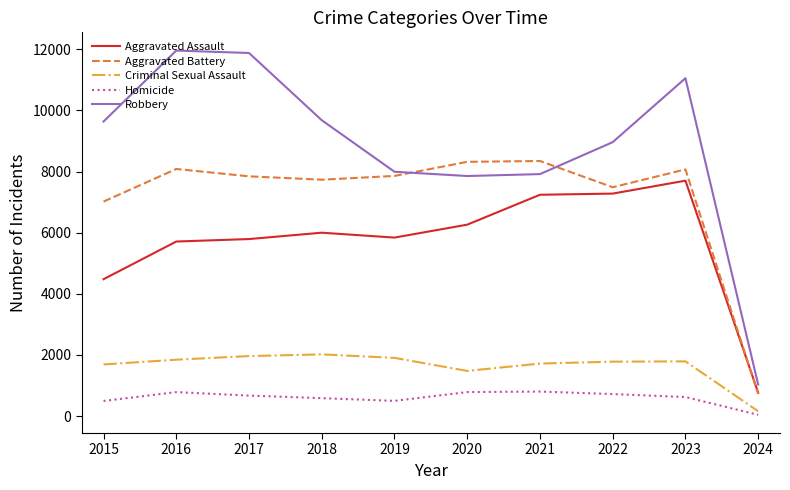

How many lines are shown in the chart?

5